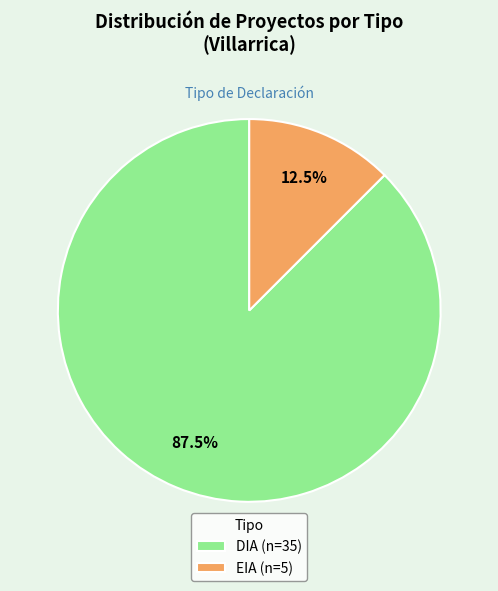

Is there any slice that represents more than half of the pie?

Yes